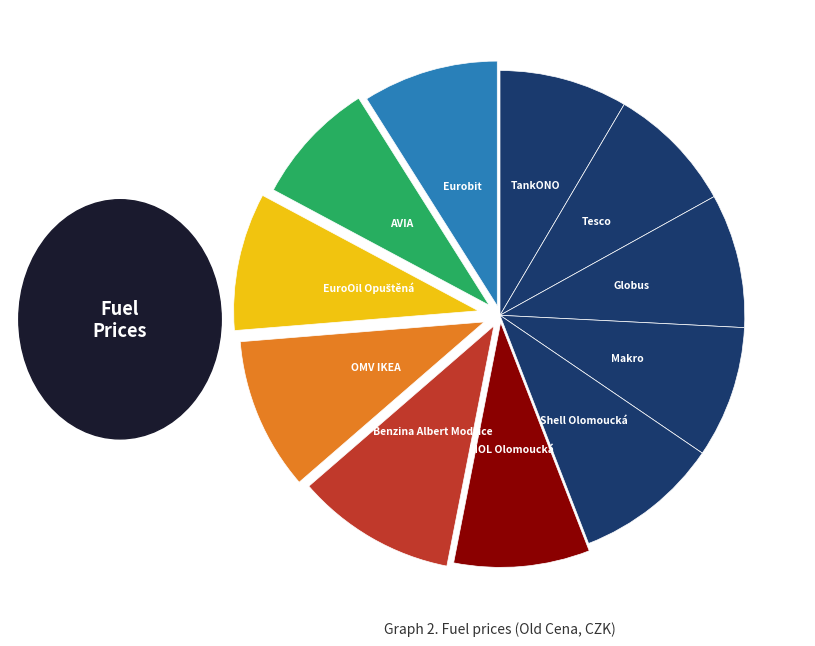

How many slices are in this pie chart?

11